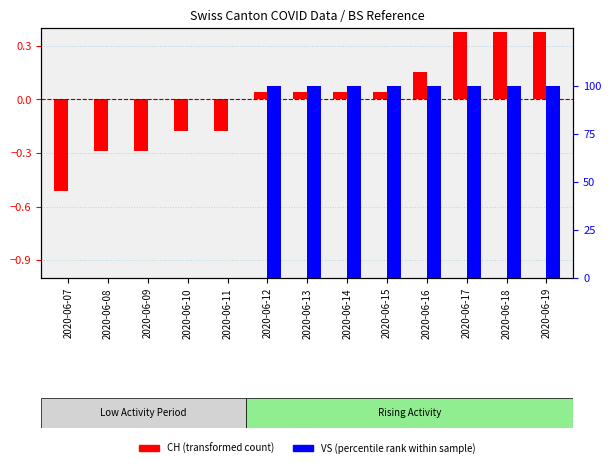

What is the difference between the maximum and second lowest values in the VS (percentile rank) series?

100.0